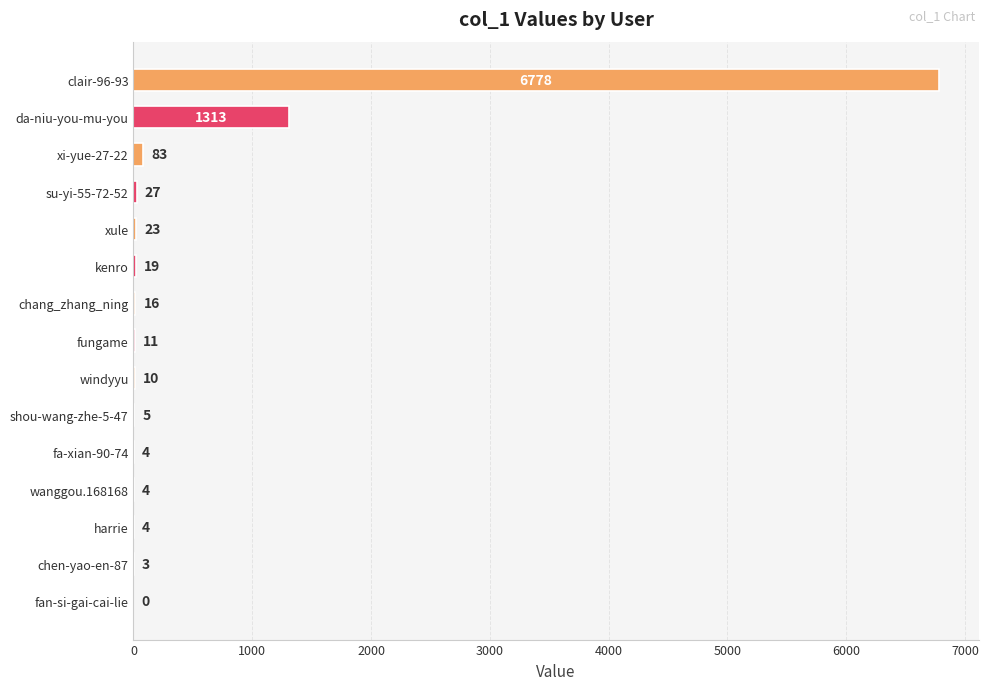

Between chang_zhang_ning and kenro, which is larger?

kenro